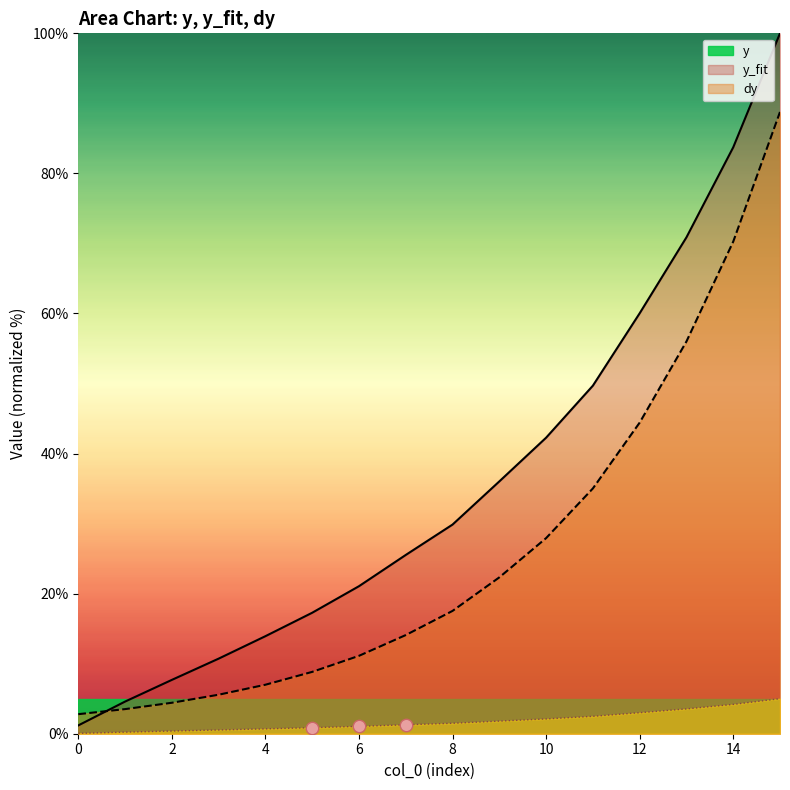

Which series has the widest spread of values?

y